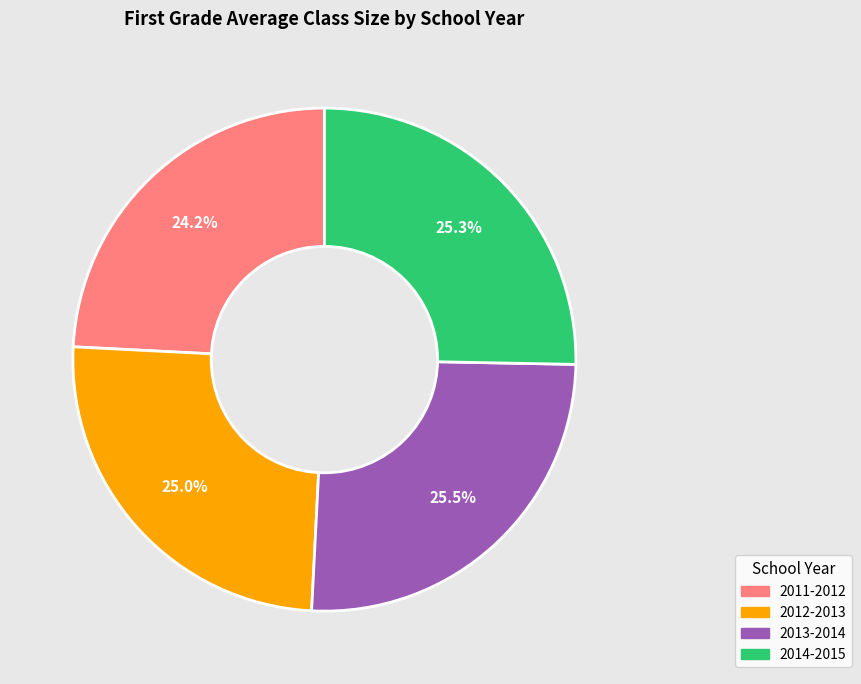

What percentage is the 2012-2013 slice, to the nearest percent?

25%